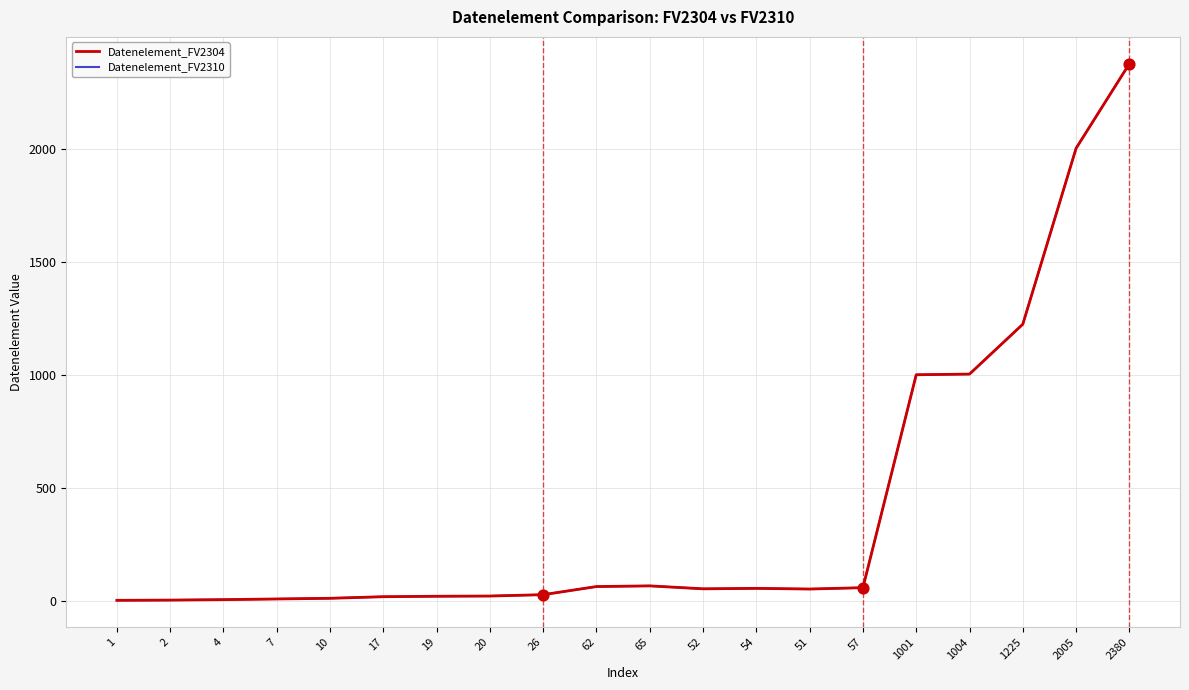

Is the value of Datenelement_FV2310 at 54 greater than the value of Datenelement_FV2304 at 1225?

No